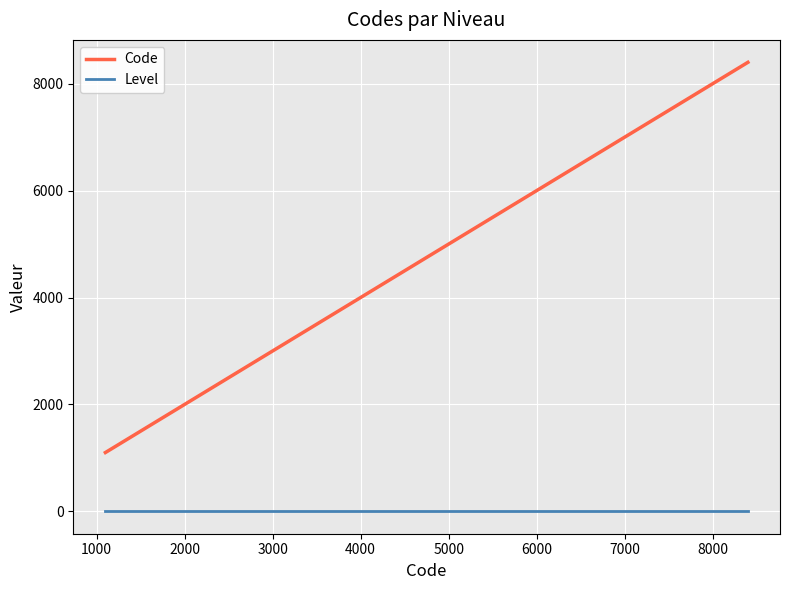

How many series are shown in this chart?

2